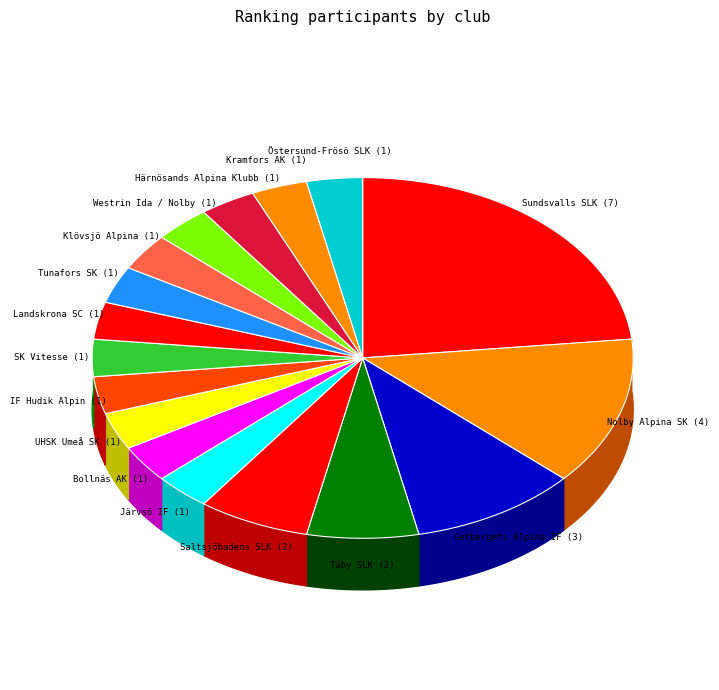

How many slices are in this pie chart?

17